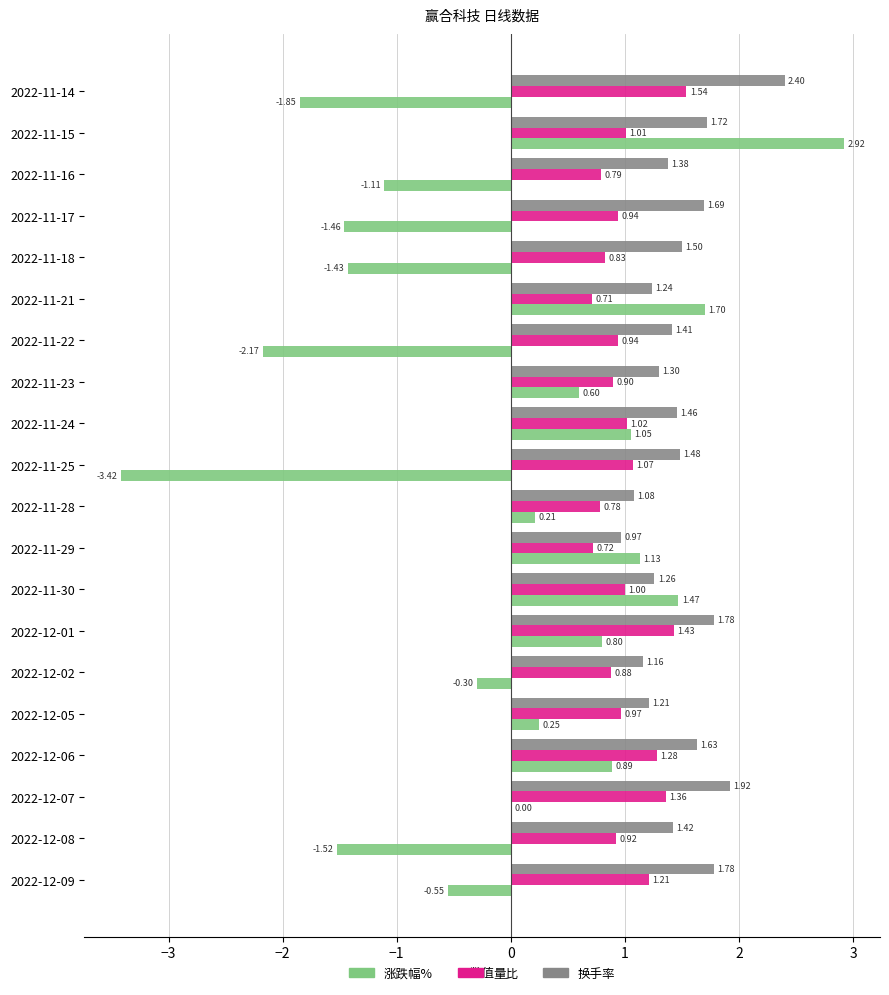

What is the total value across all series at 2022-12-06?

3.8